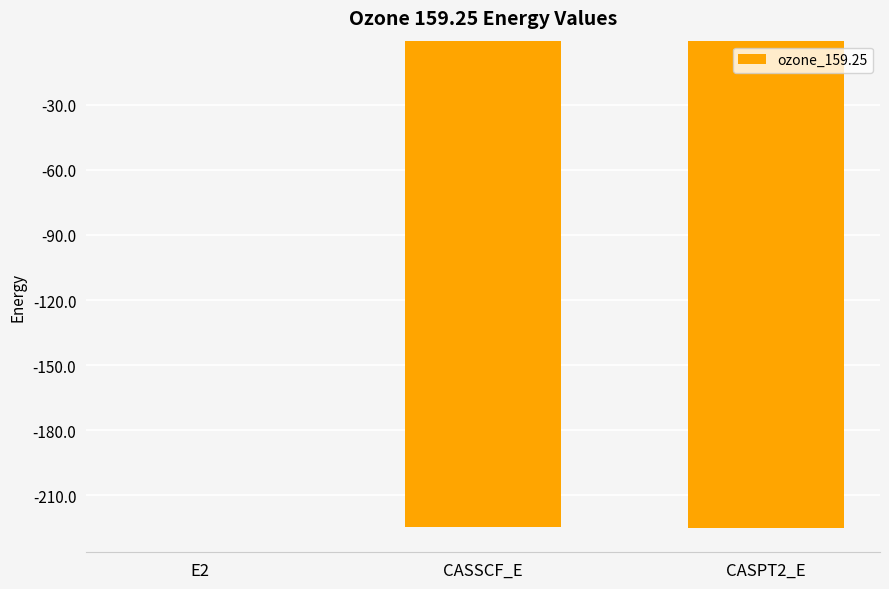

Which category has the highest value across all series?

E2